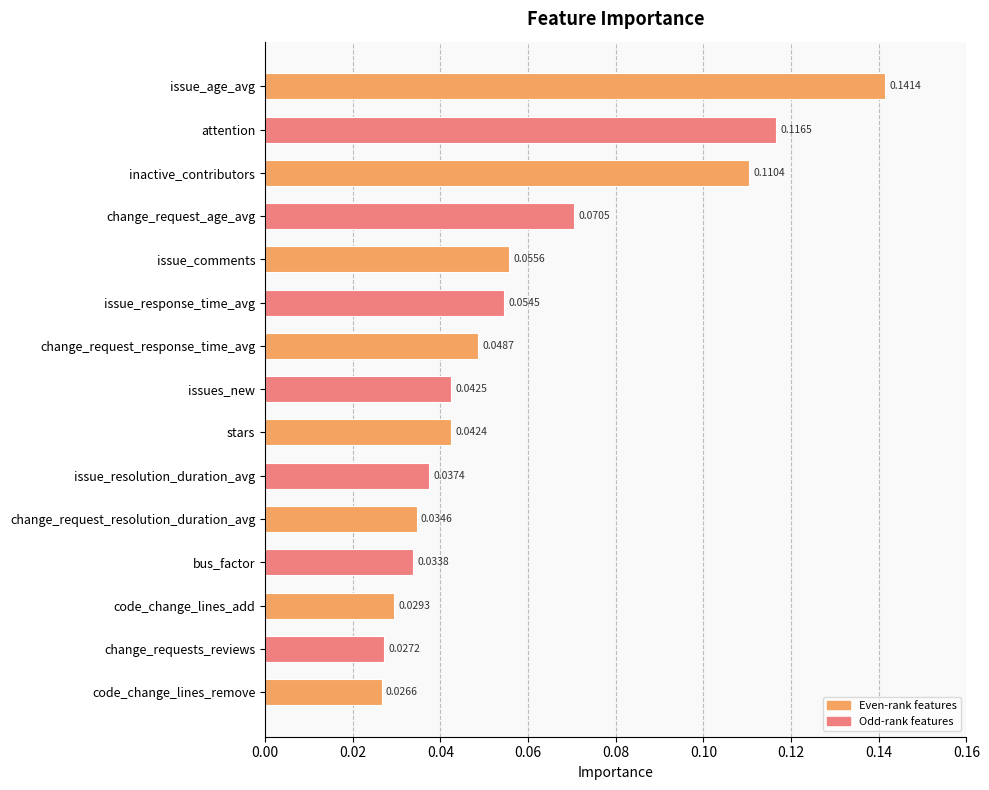

Between code_change_lines_add and change_request_resolution_duration_avg, which is larger?

change_request_resolution_duration_avg